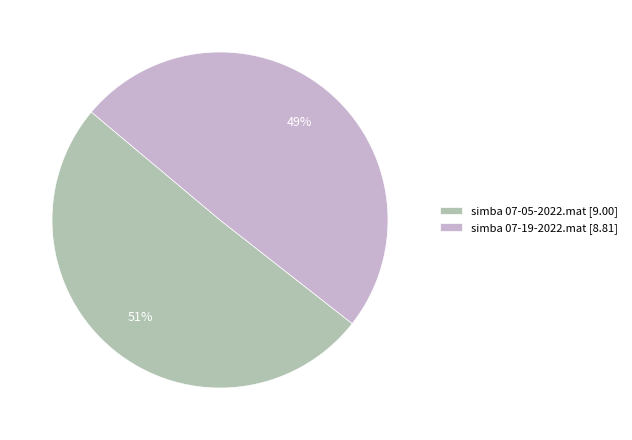

Does any single category account for the majority?

Yes